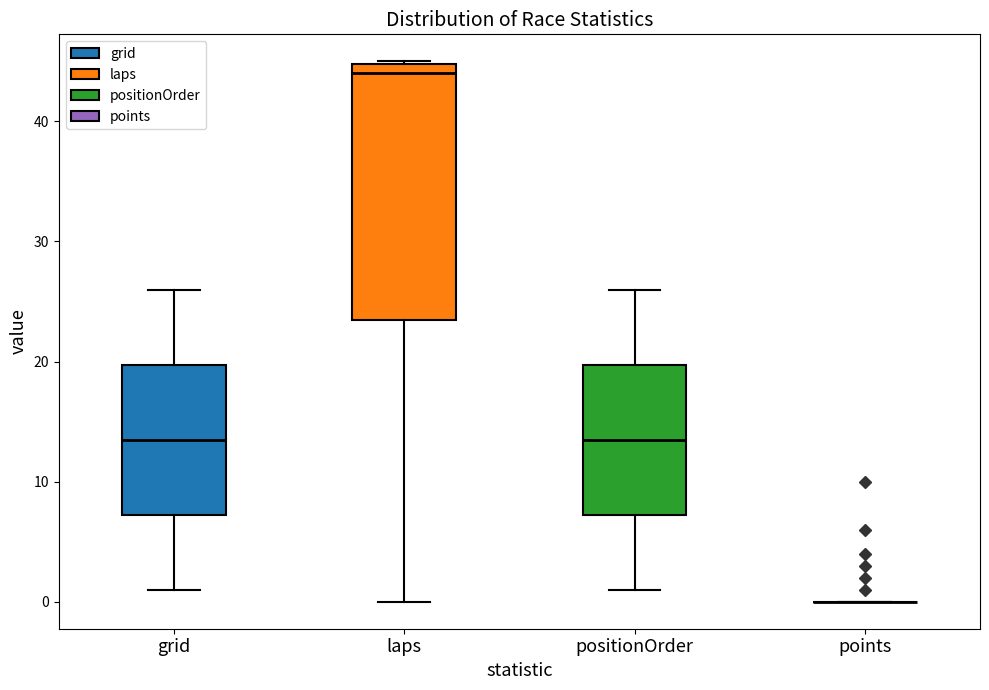

Which box is the tallest, from its lower edge to its upper edge?

laps